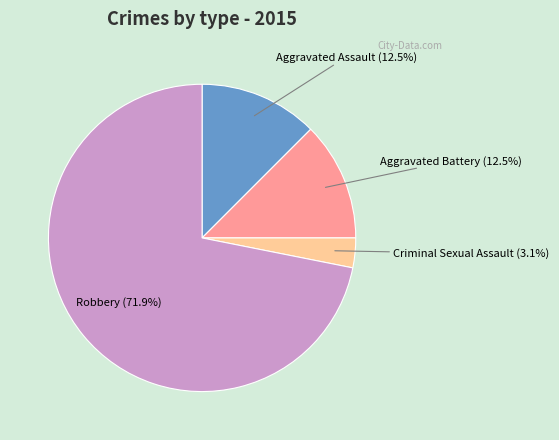

What percentage do Robbery and Criminal Sexual Assault together represent?

75.0%